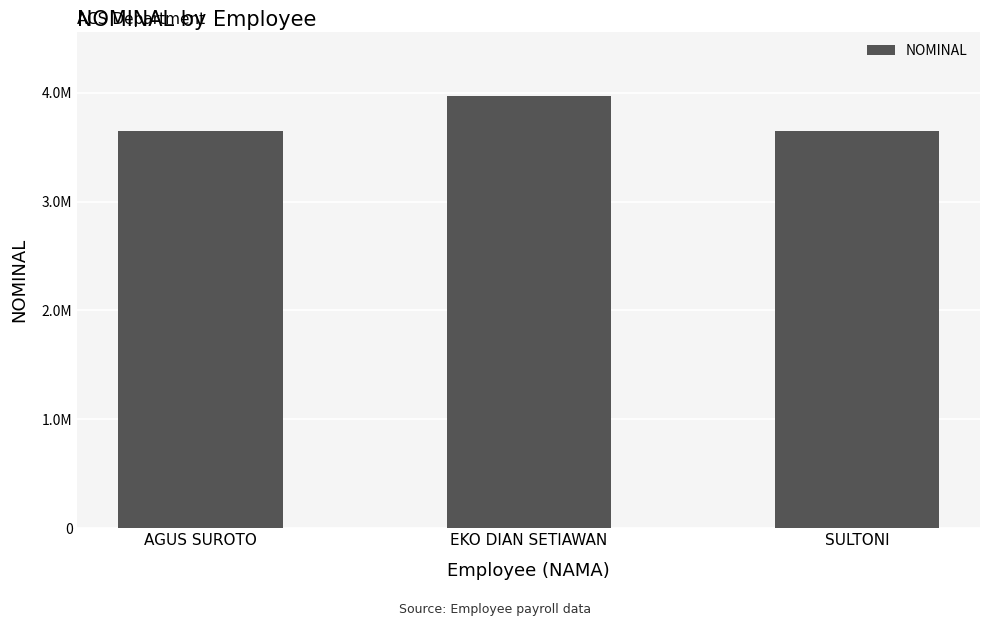

What is the value of the 3rd bar from the left?

3646582